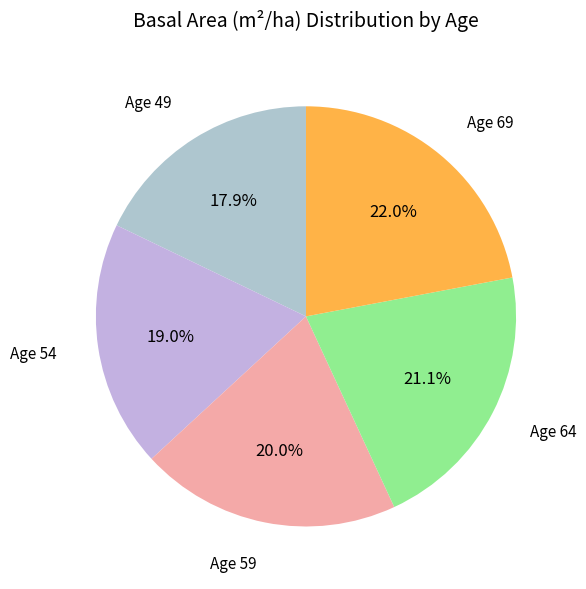

Does any single category account for the majority?

No